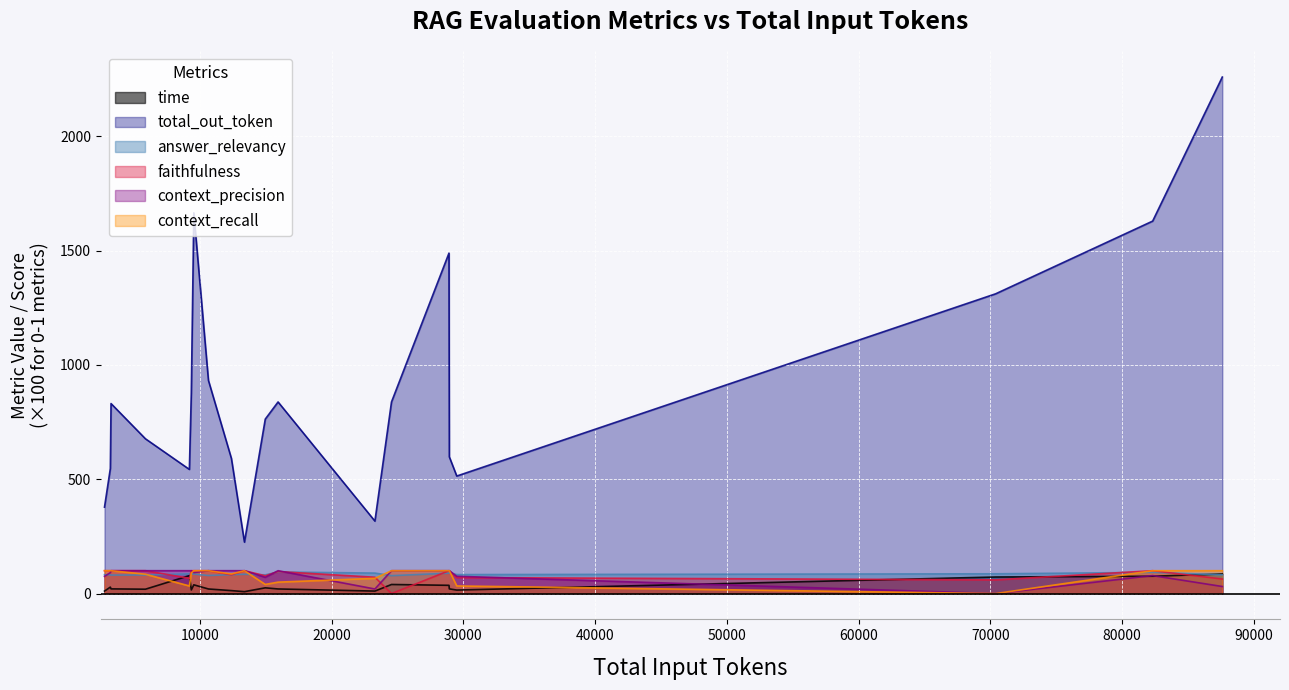

Is it true that context_precision equals 1.8 at 28930?

False